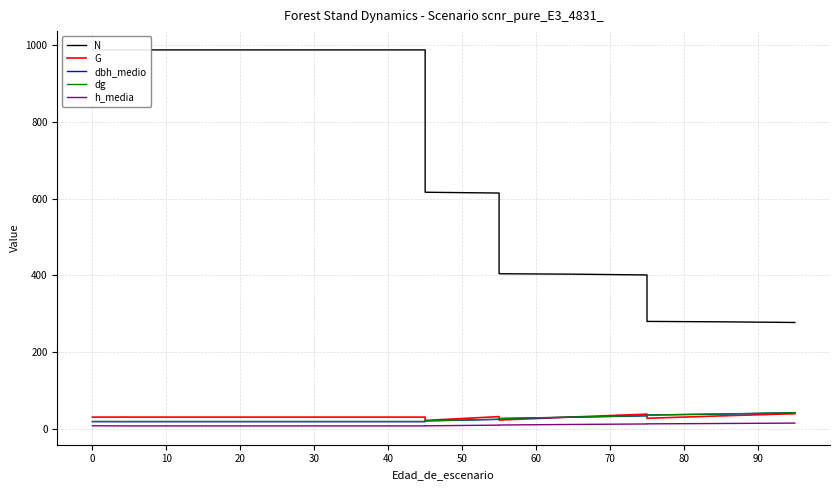

What is the value of the h_media point at the 4th from the left?

8.6